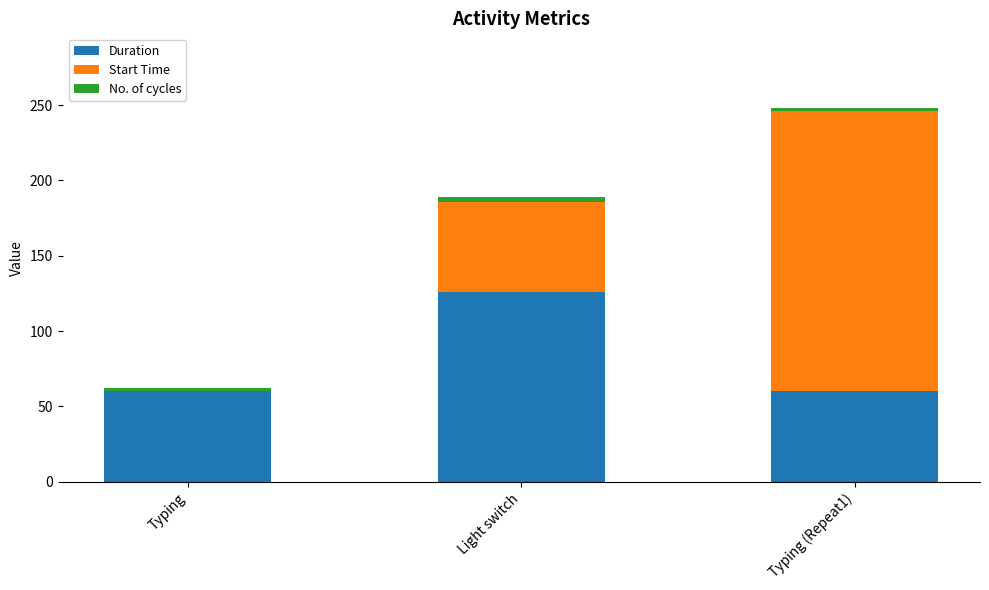

Reading left to right, transcribe the values for Duration.

Typing=60	Light switch=126	Typing (Repeat1)=60